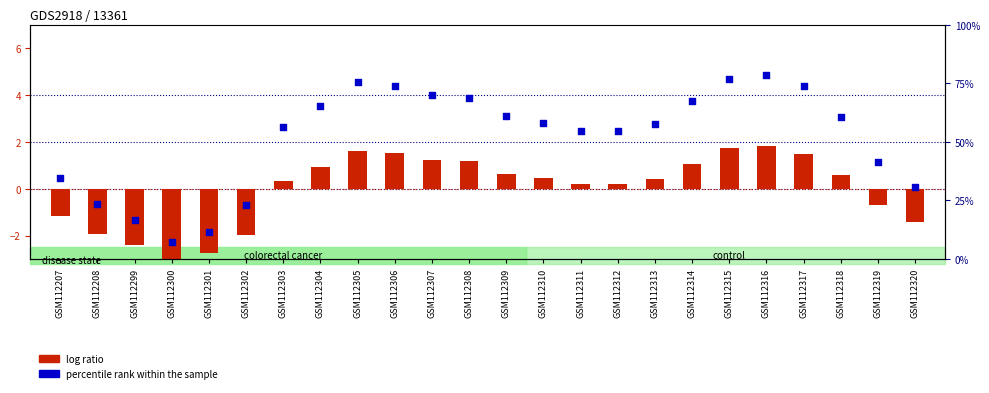

What are all the series names shown in the legend?

log ratio, percentile rank within the sample